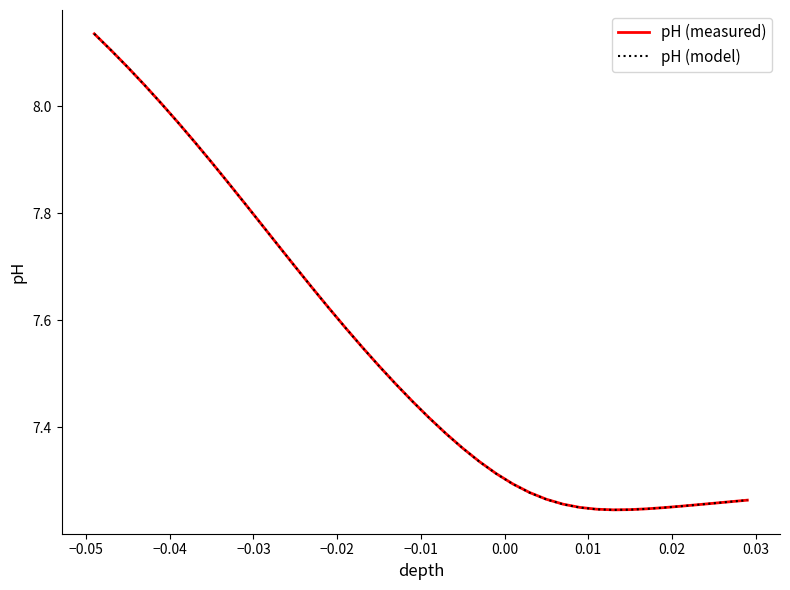

Which series has the largest range (max minus min)?

pH (model)